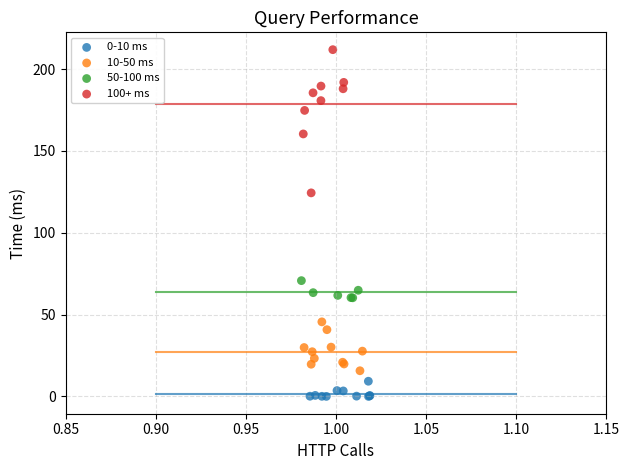

Which series contains the highest Y value?

100+ ms